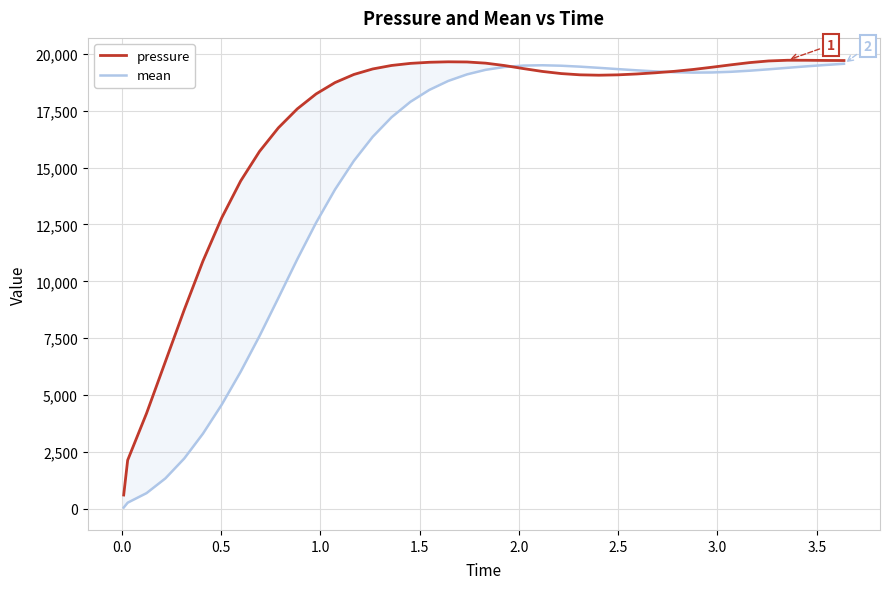

Which series has the largest total across all categories?

pressure